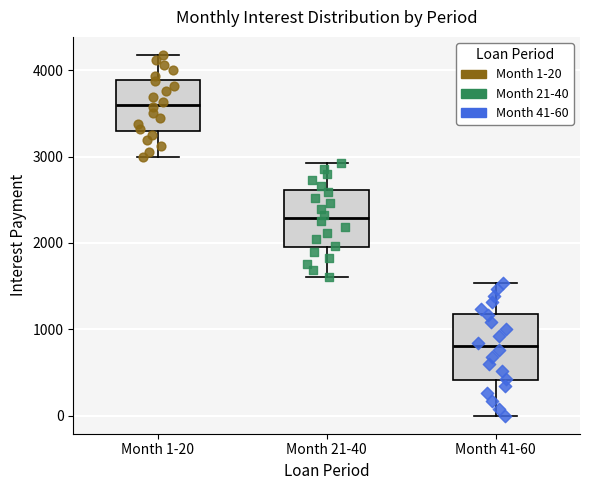

Reading left to right, transcribe this box plot: for each box, give where its median line is, the range the box spans, and where its two whiskers end, as read against the y-axis. The values are not printed on the chart, so give them approximately, as read against the axis.

Month 1-20: median 3600, box 3300 to 3900, whiskers 3000 to 4200
Month 21-40: median 2300, box 2000 to 2600, whiskers 1600 to 2900
Month 41-60: median 800, box 400 to 1200, whiskers 0 to 1500